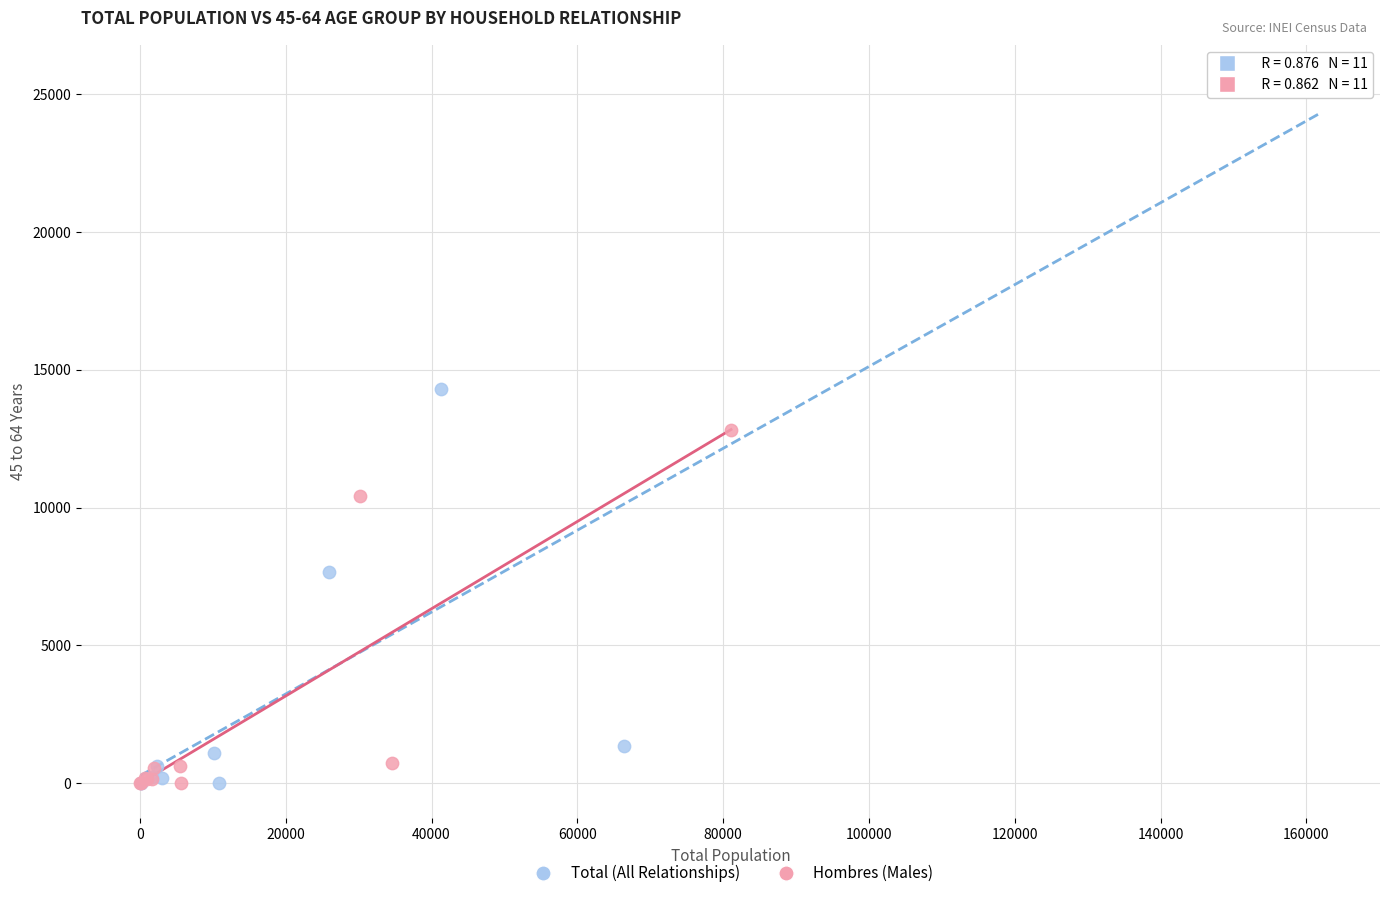

Which series has the largest Y range (max minus min)?

Total (All Relationships)